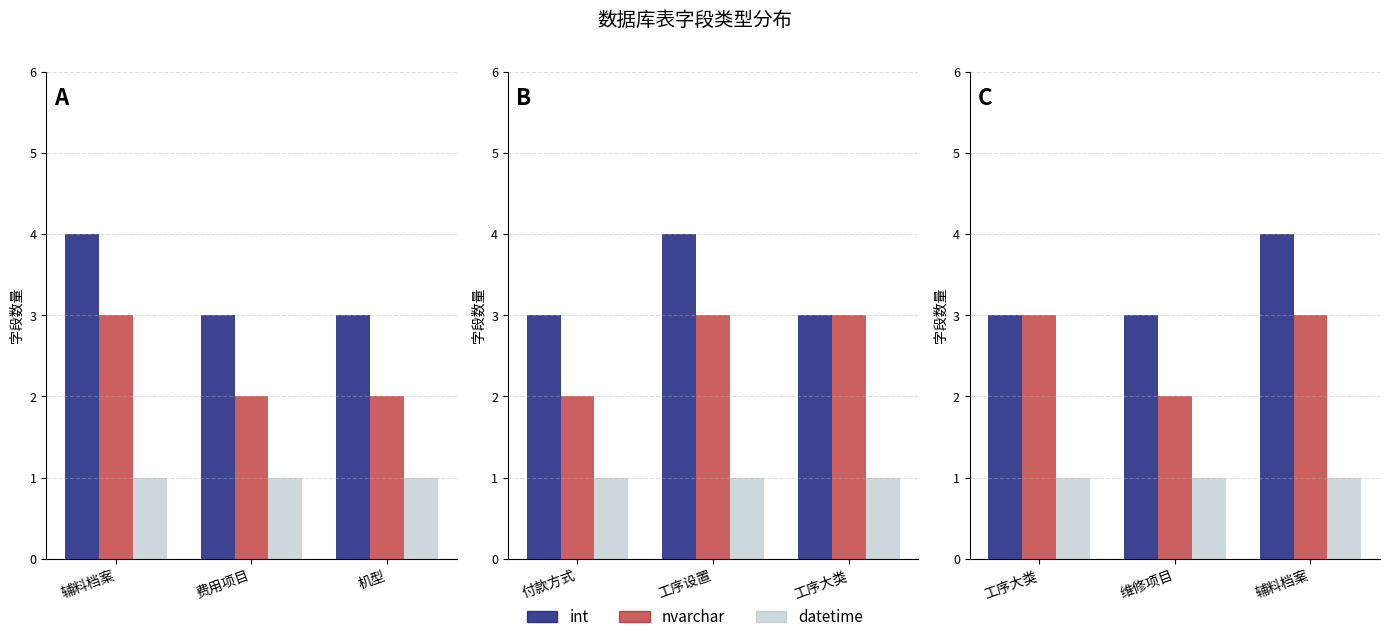

What is the value of the nvarchar bar at the 2nd from the left?

2